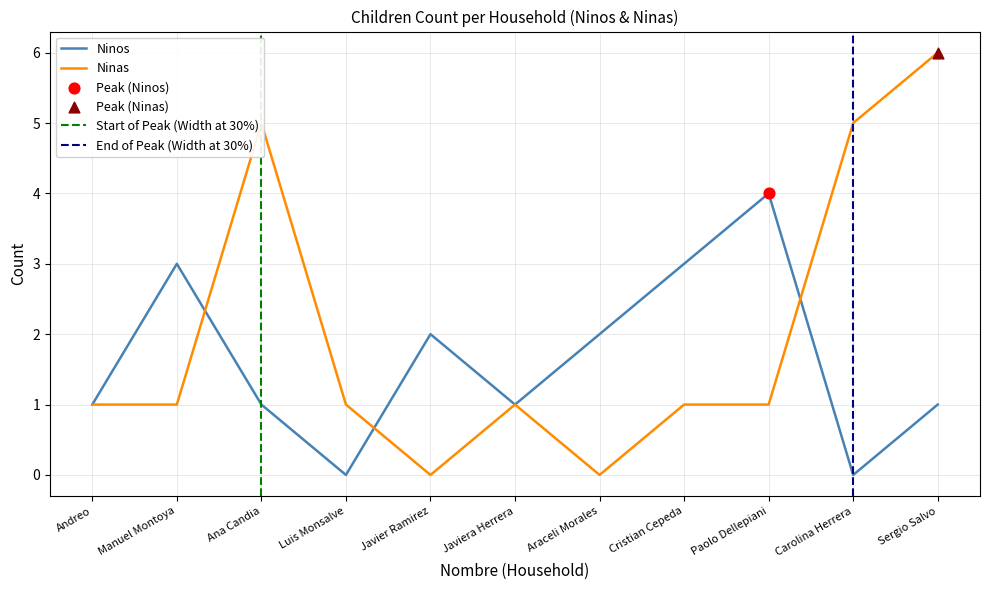

At how many categories does at least one series exceed 4?

3